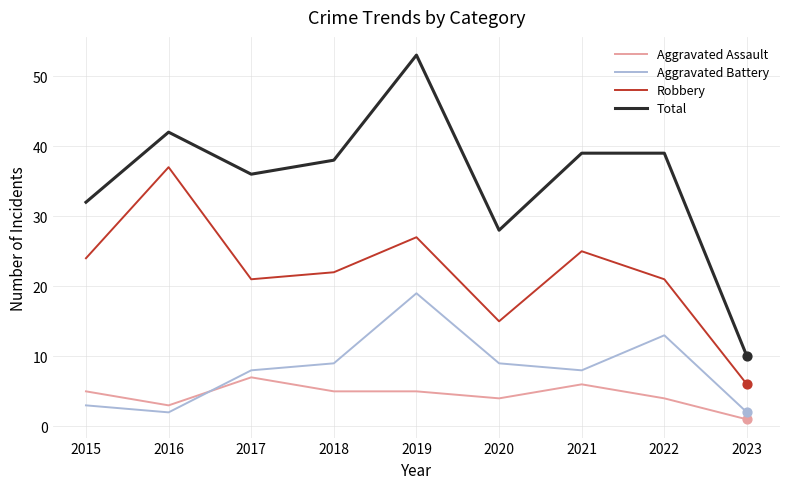

Which series has the widest spread of values?

Total